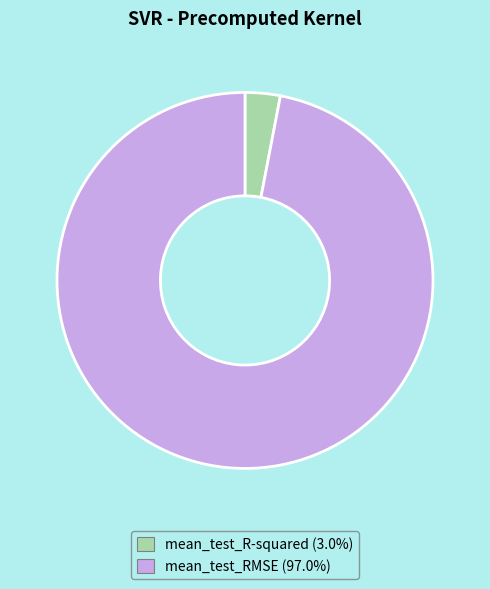

Count the number of slices in the pie.

2